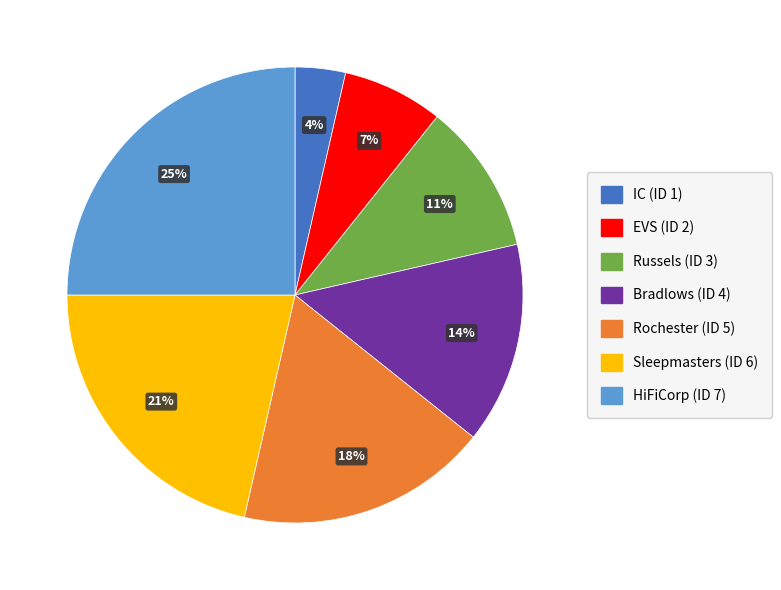

Approximately how many times larger is the value at IC compared to Rochester?

0.2